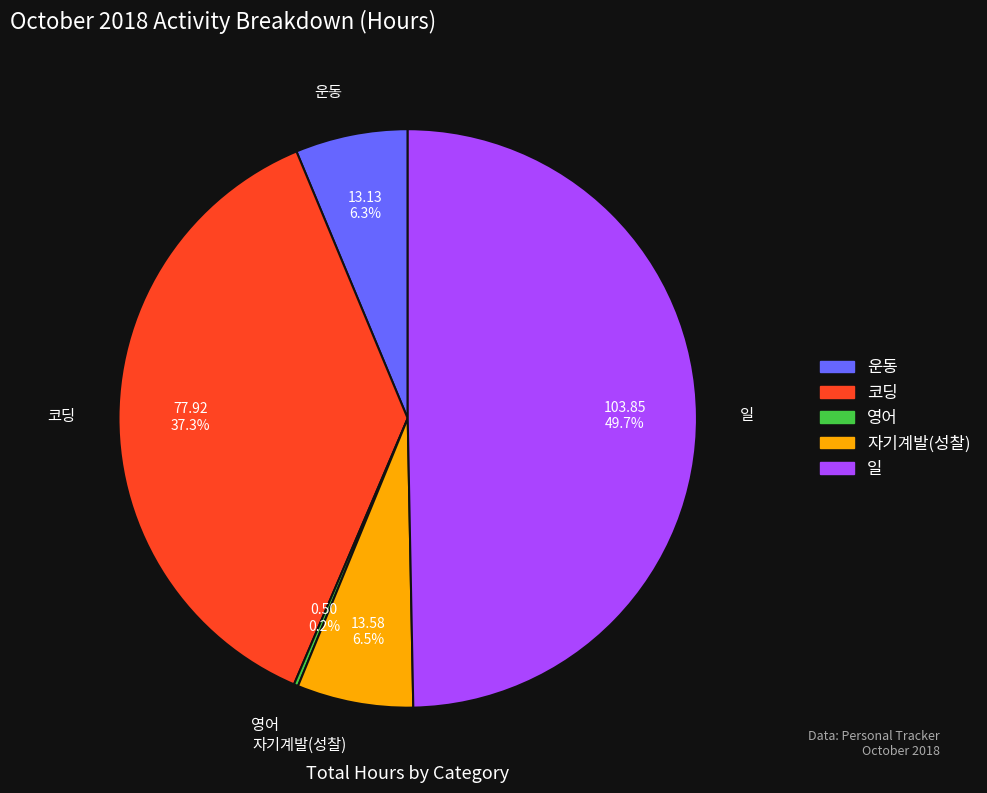

To the nearest percent, what is the difference between the largest and smallest slice percentages?

49%